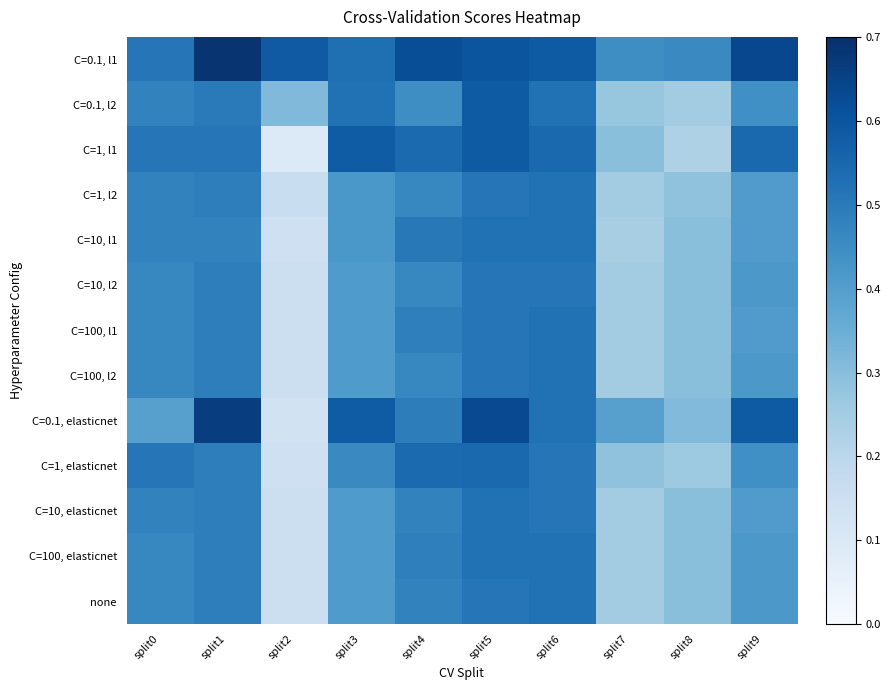

At how many categories does at least one series exceed 0?

10